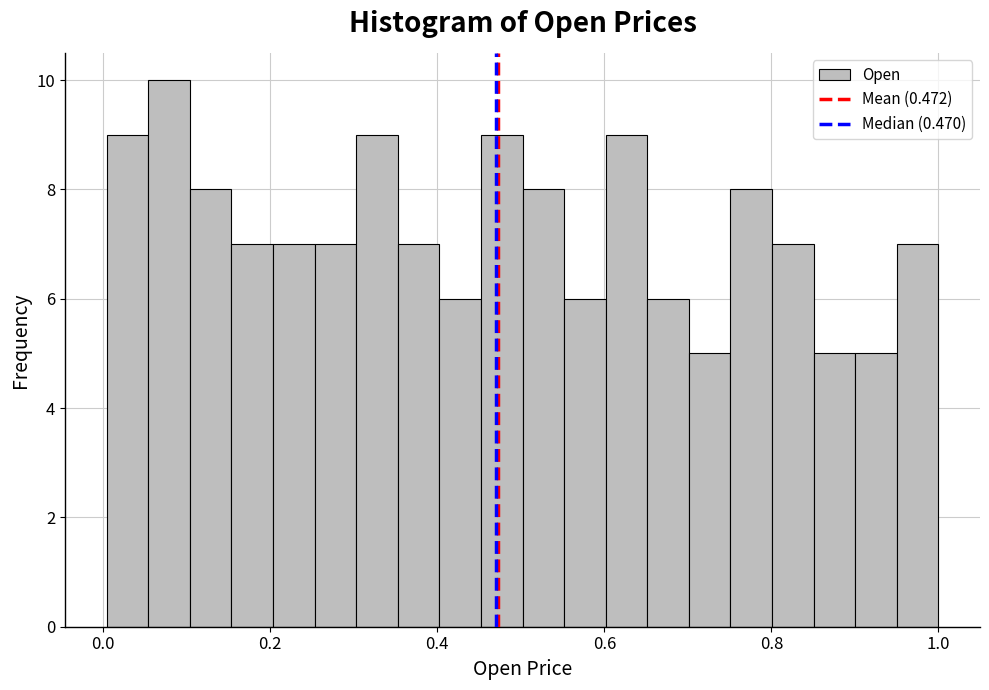

Around what value on the x-axis is the tallest bar? Give the approximate position of its centre, as read against the axis.

0.08